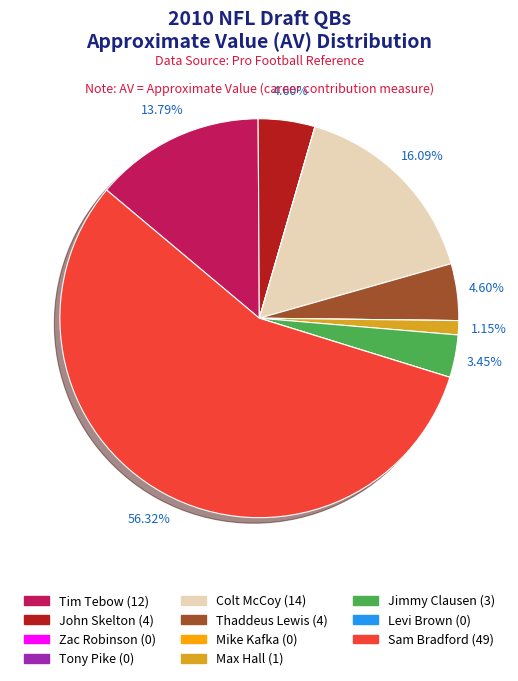

Is the sum of Sam Bradford and Thaddeus Lewis greater than half?

Yes